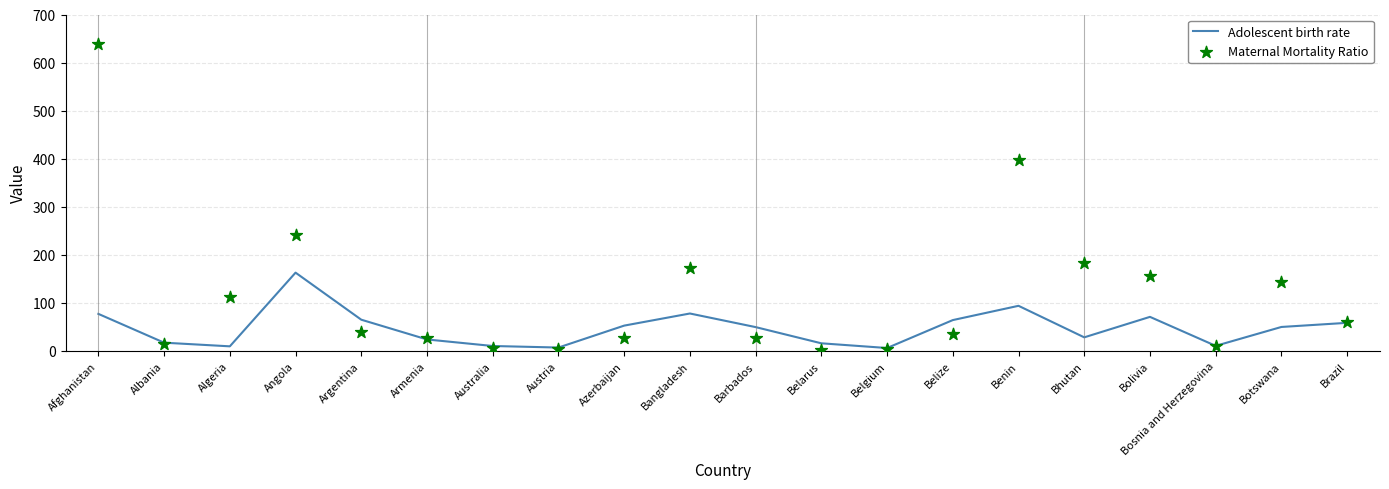

Which series has the widest spread of Y values?

Maternal Mortality Ratio